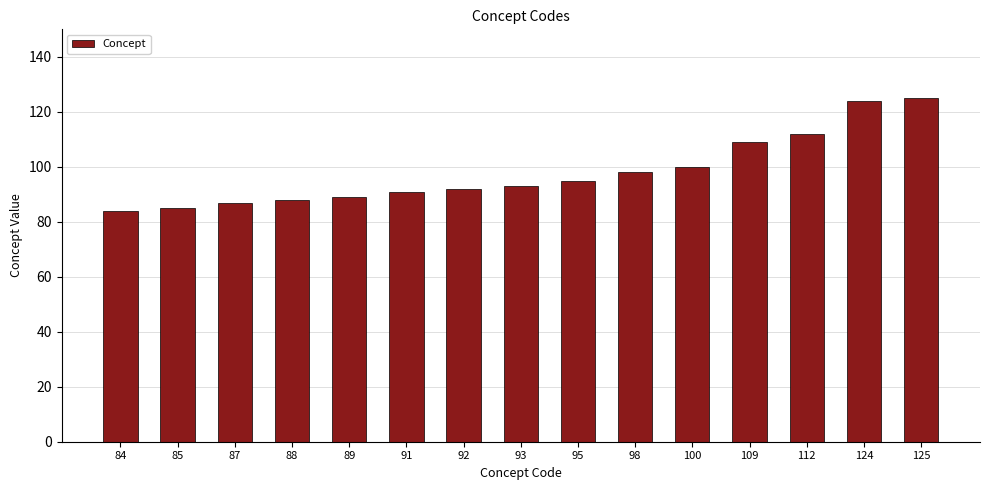

The value at 109 is 109. True or false?

True